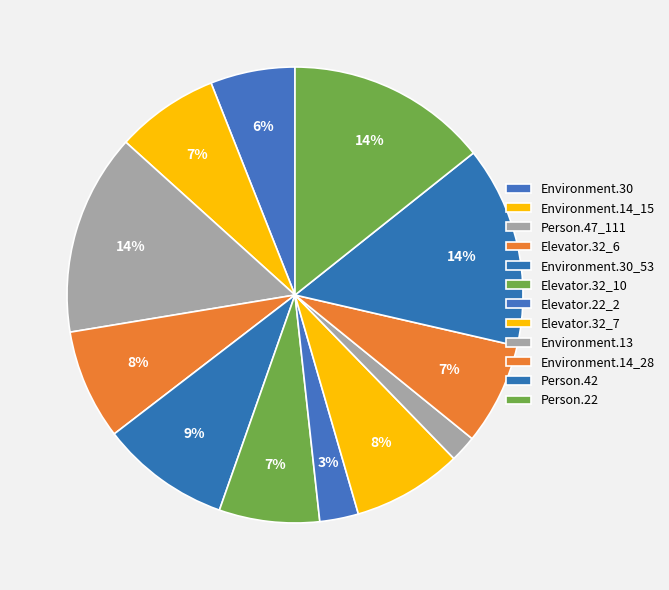

How many slices are in this pie chart?

12